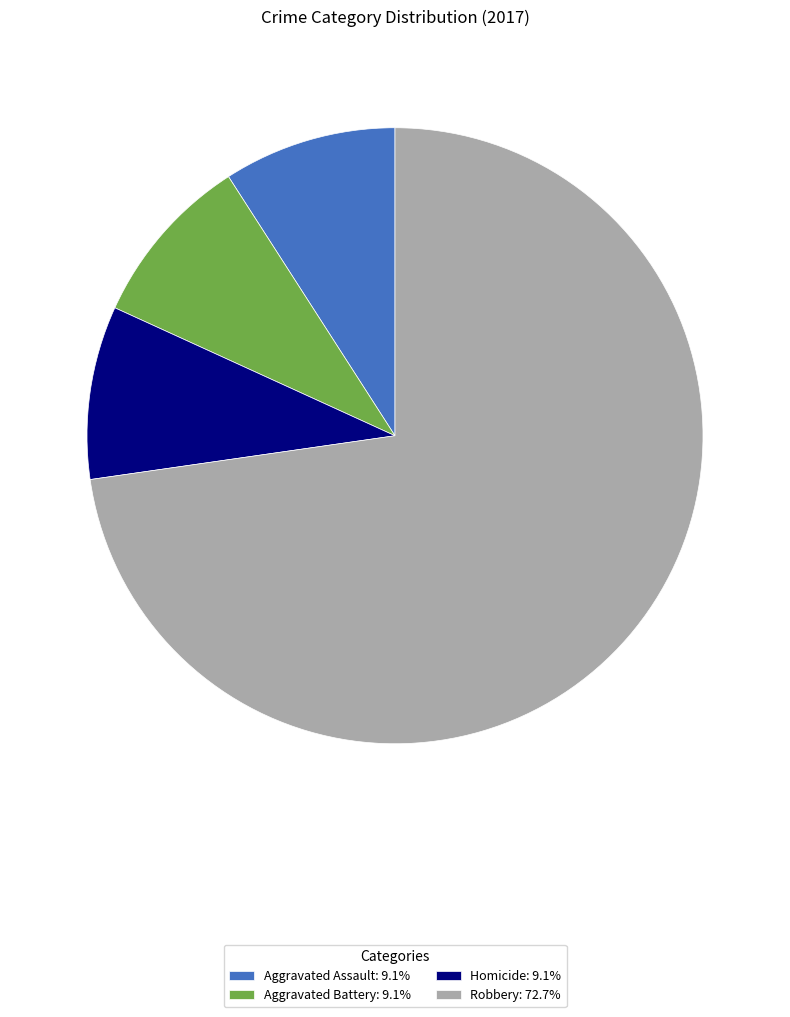

Does any single category account for the majority?

Yes